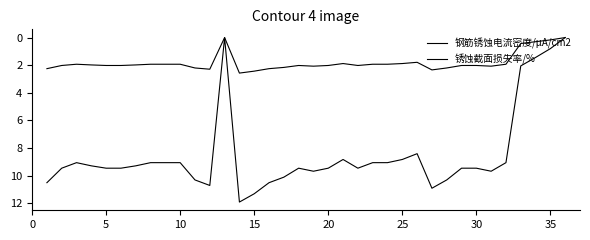

In 锈蚀截面损失率/%, how many points are higher than both neighbors (excluding endpoints)?

6